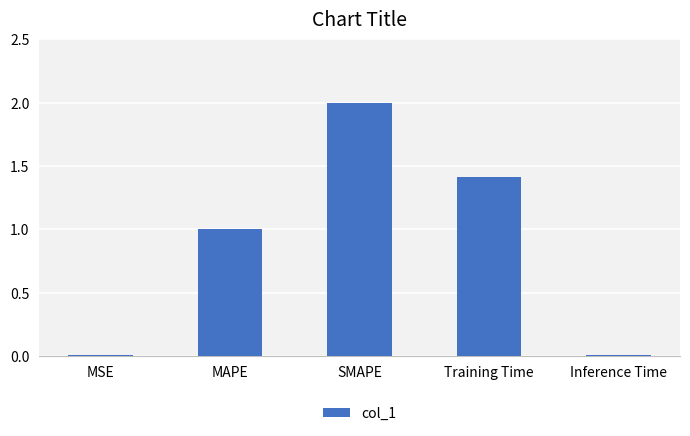

What is the sum of the values at MAPE and SMAPE?

3.0